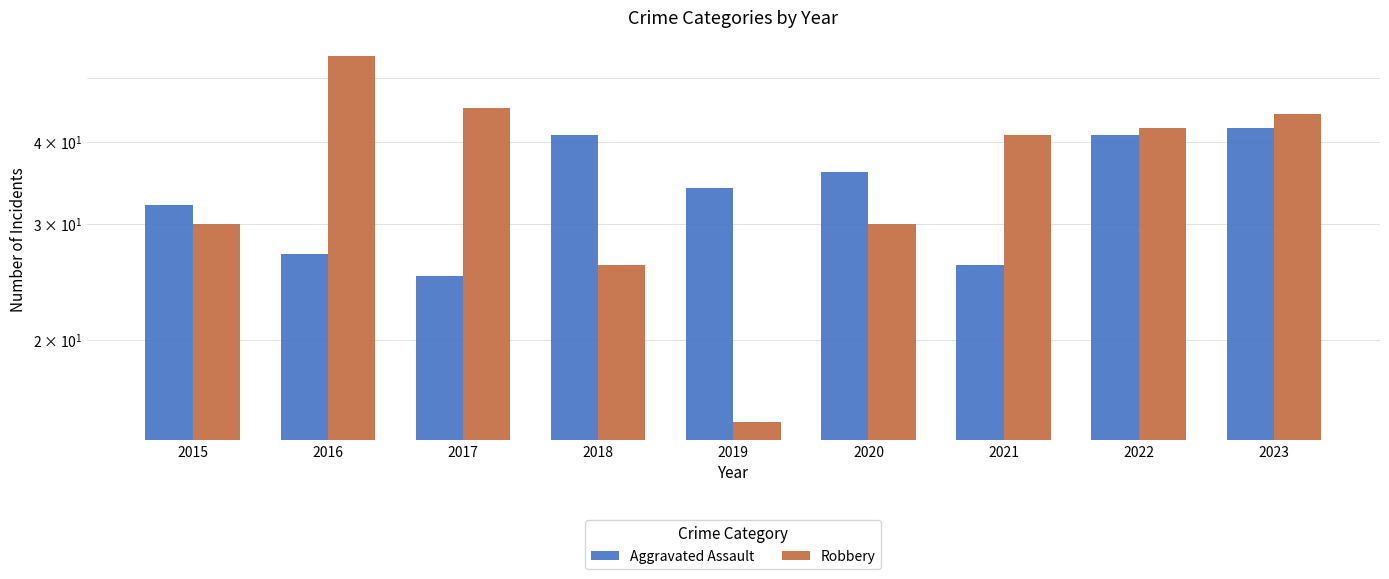

Which category has the highest value across all series?

2016